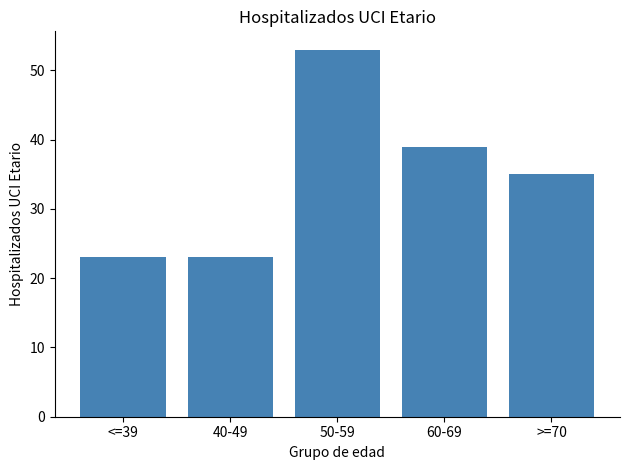

Reading left to right, what are all the values shown in this chart?

<=39=23	40-49=23	50-59=53	60-69=39	>=70=35